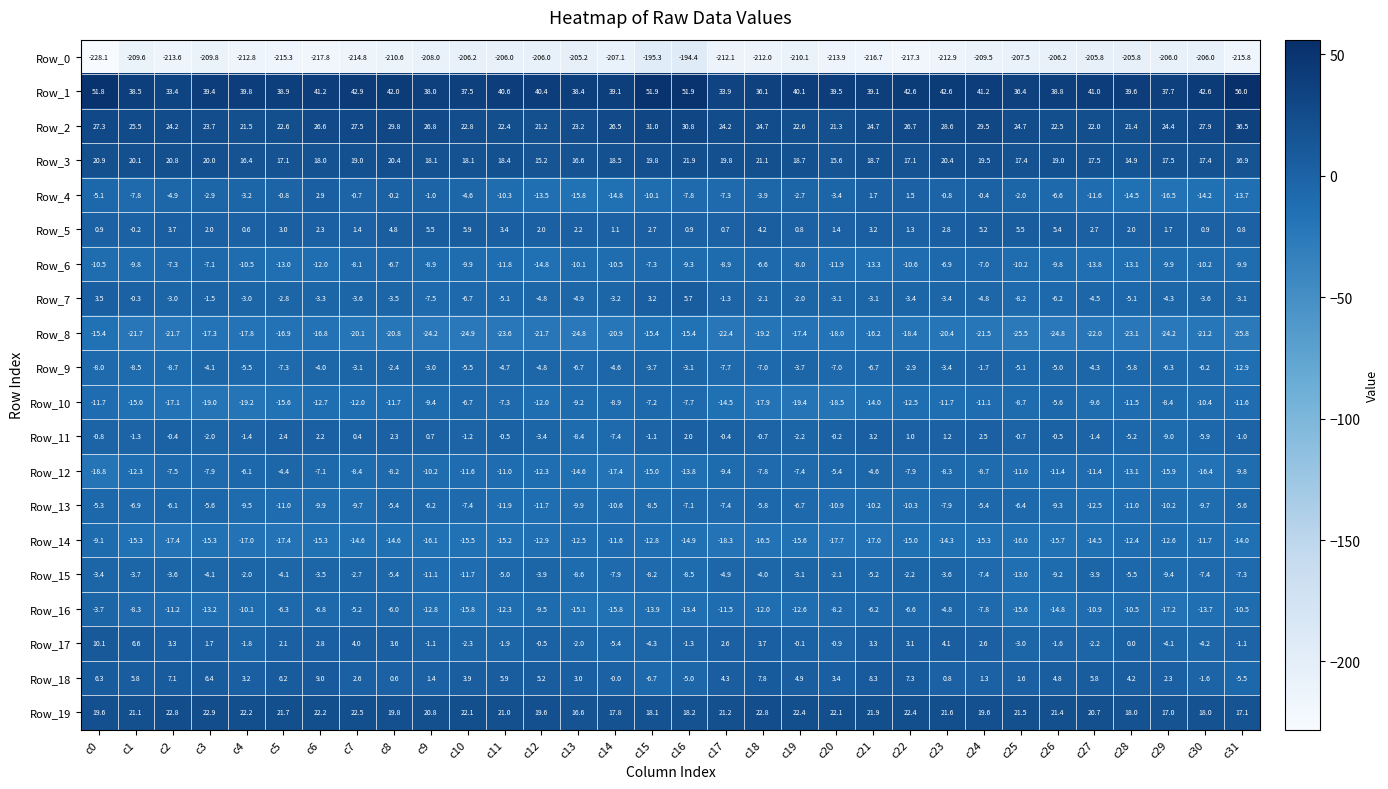

Rank the series by their maximum value, from highest to lowest.

Row_1, Row_2, Row_19, Row_3, Row_17, Row_18, Row_5, Row_7, Row_11, Row_4, Row_9, Row_15, Row_16, Row_12, Row_13, Row_10, Row_6, Row_14, Row_8, Row_0